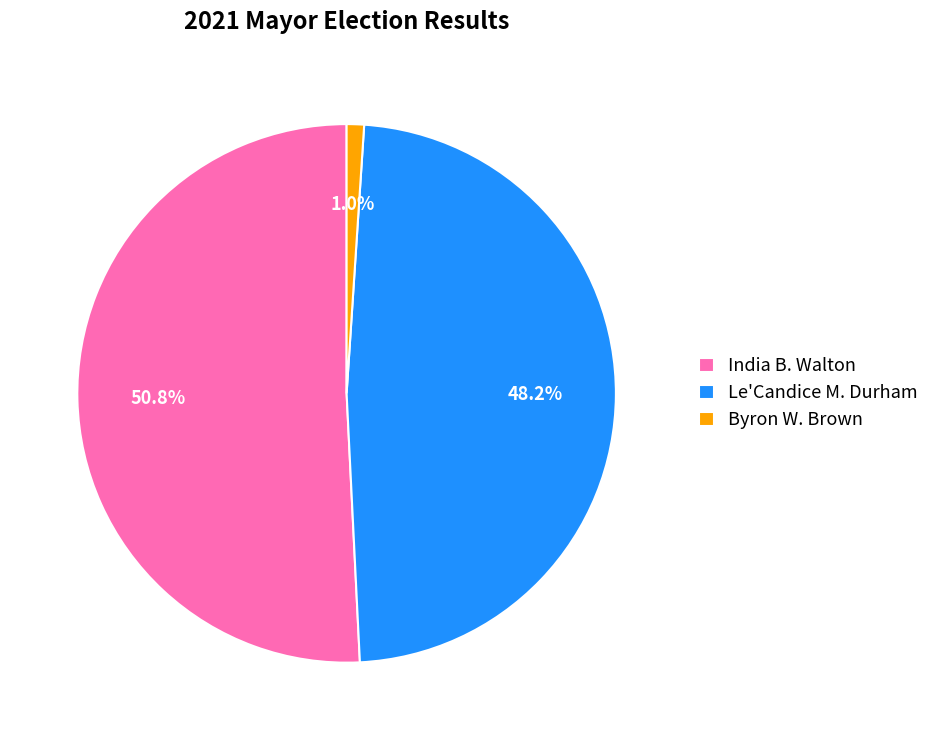

Which slice represents more than half of the pie?

India B. Walton